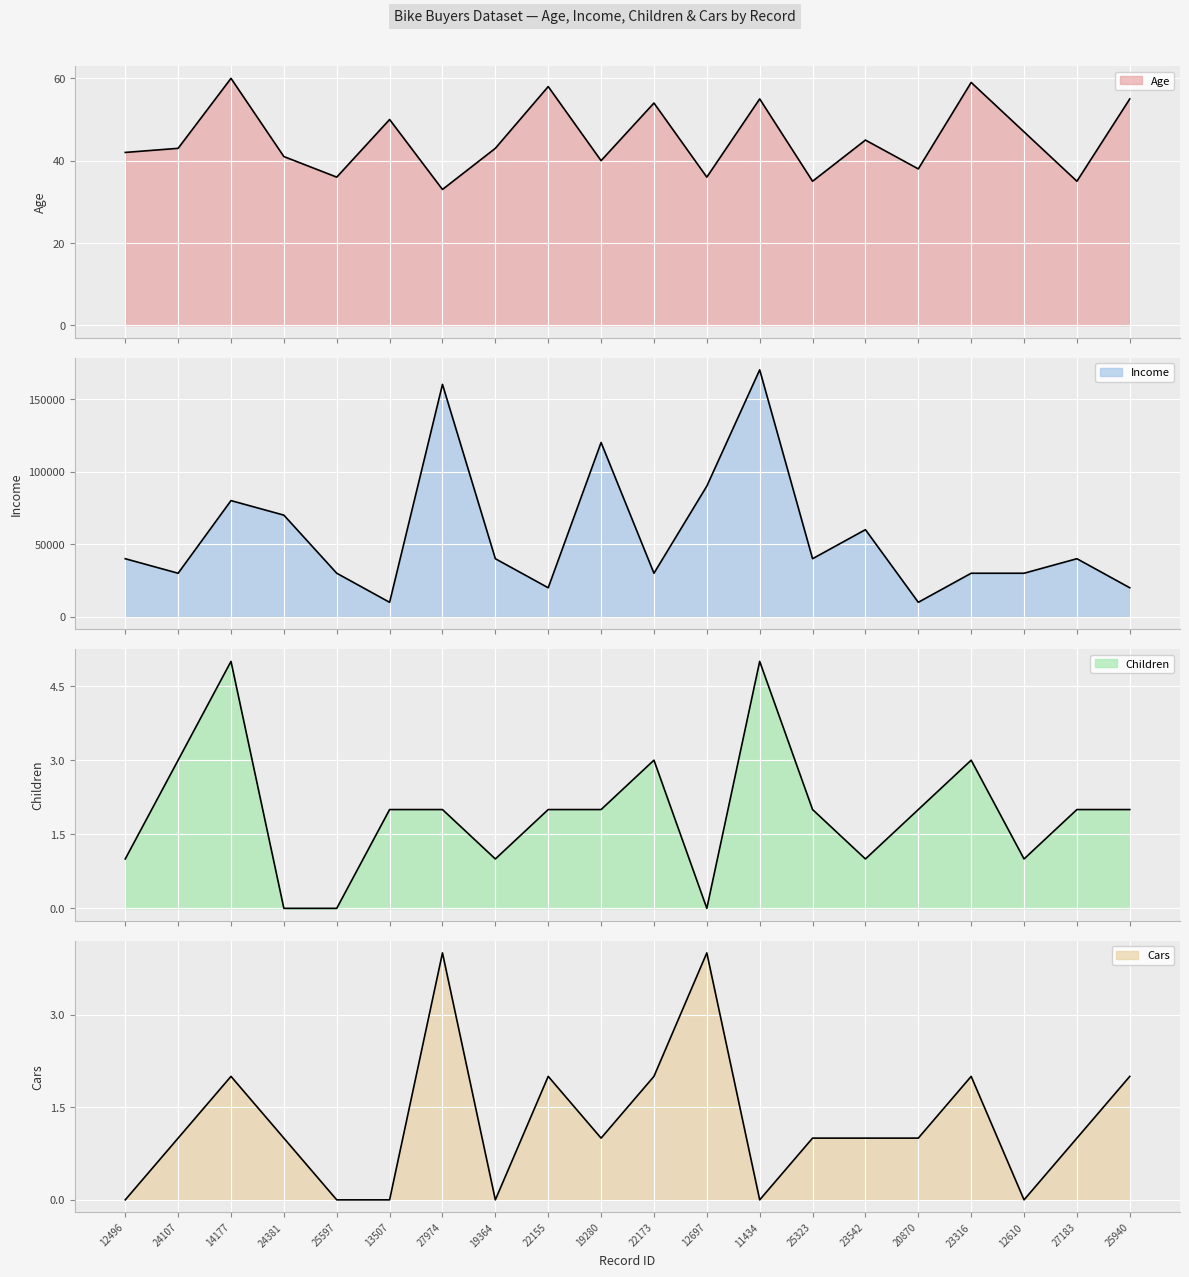

What is the difference between the Income values at 19280 and 12610?

90000